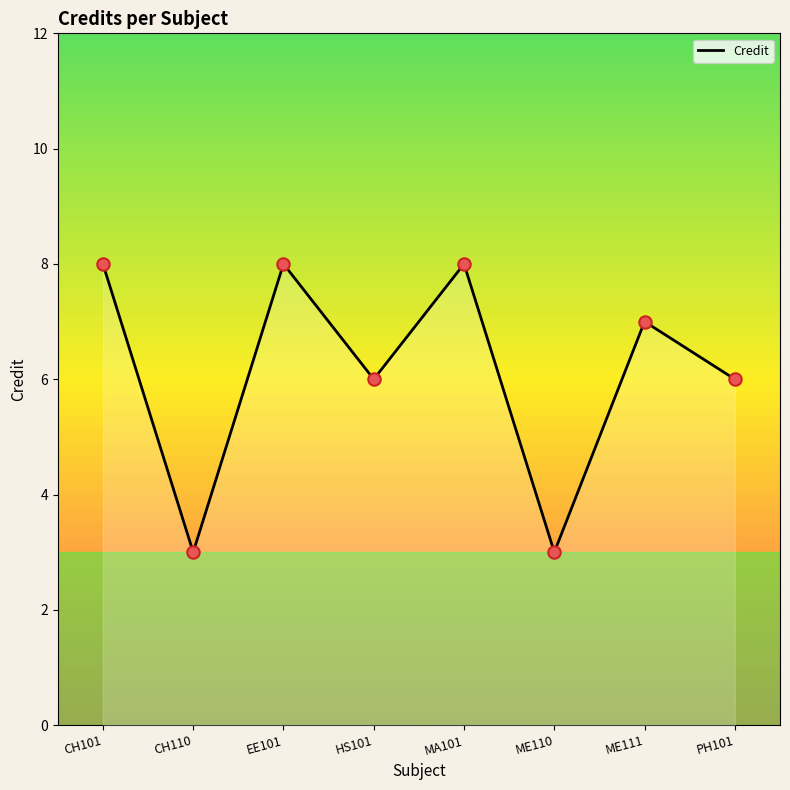

Which has a higher value, PH101 or ME110?

PH101